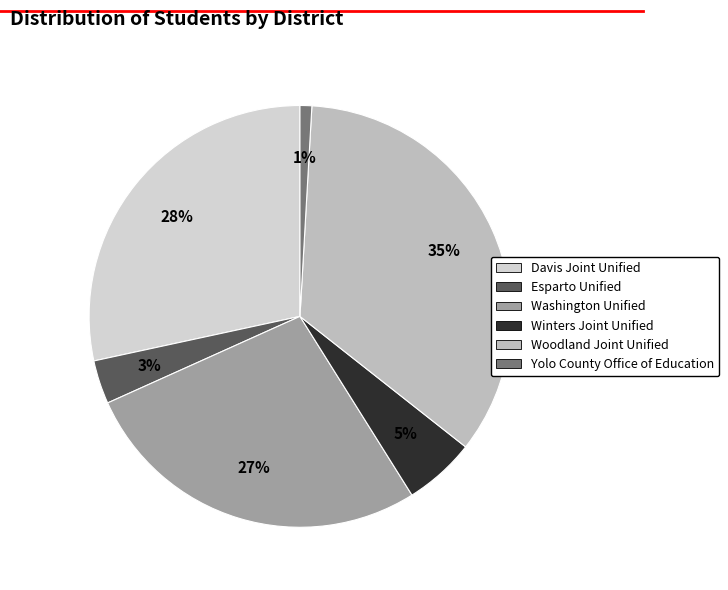

Does Yolo County Office of Education represent more than half of the total?

No